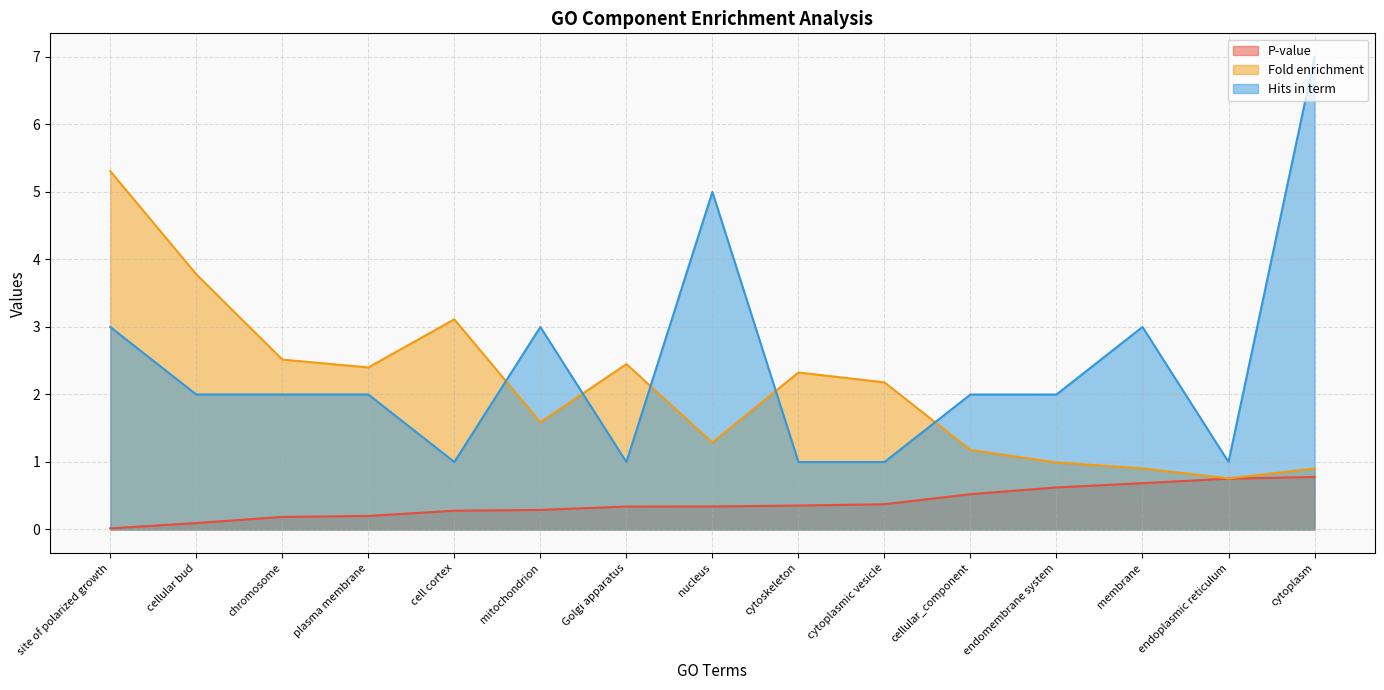

True or false: P-value has more than 2 interior local peaks.

False